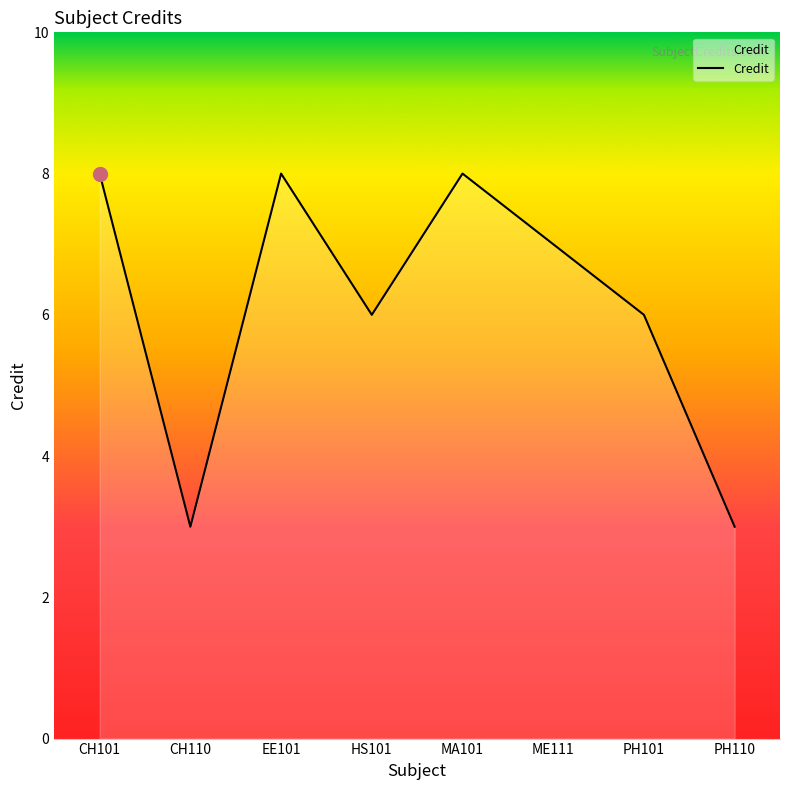

True or false: there are more than 1 points higher than both neighbors.

True